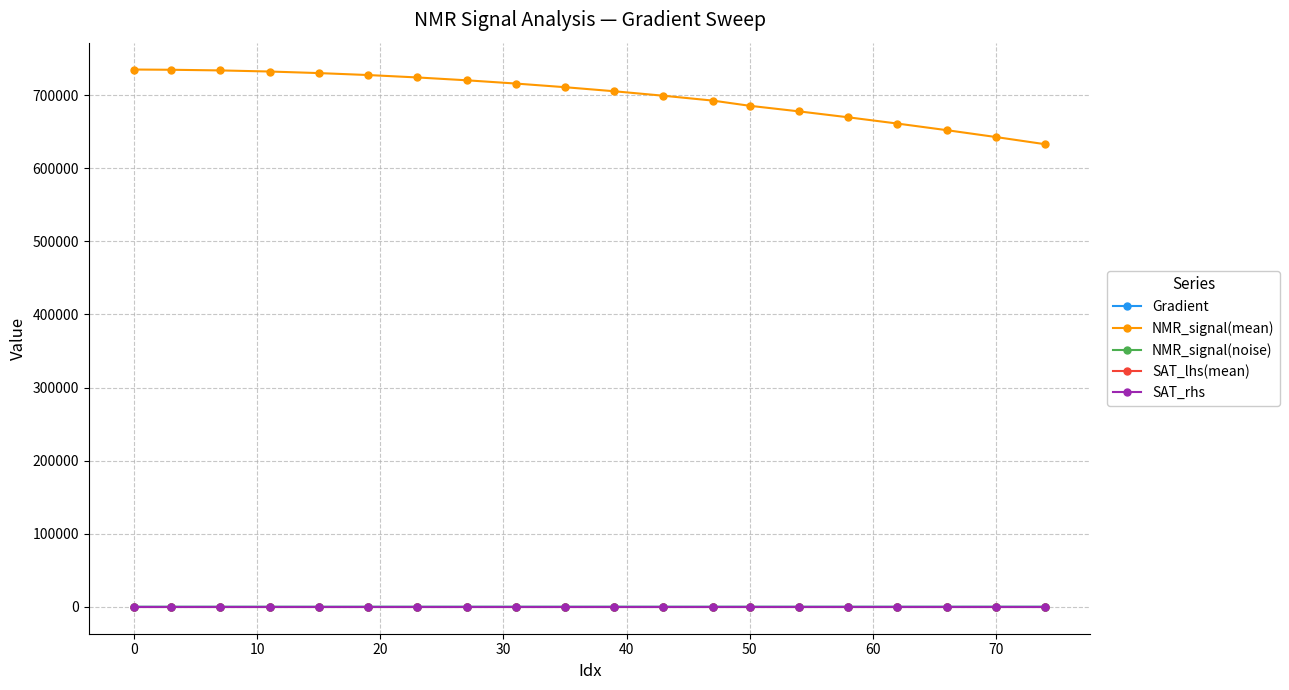

Which series has the largest range (max minus min)?

NMR_signal(mean)